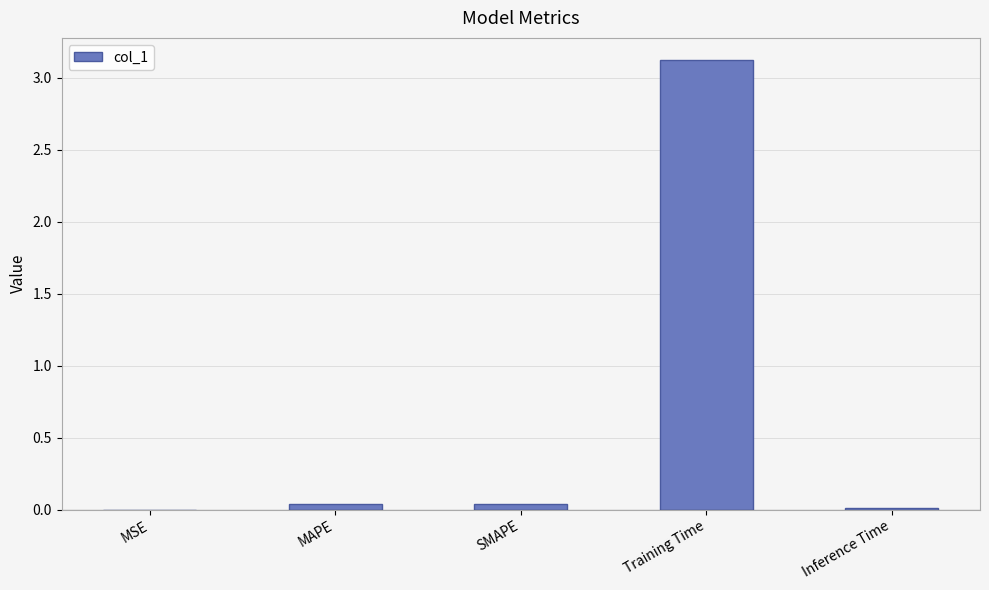

True or false: the data shows 0.0 at Inference Time.

True